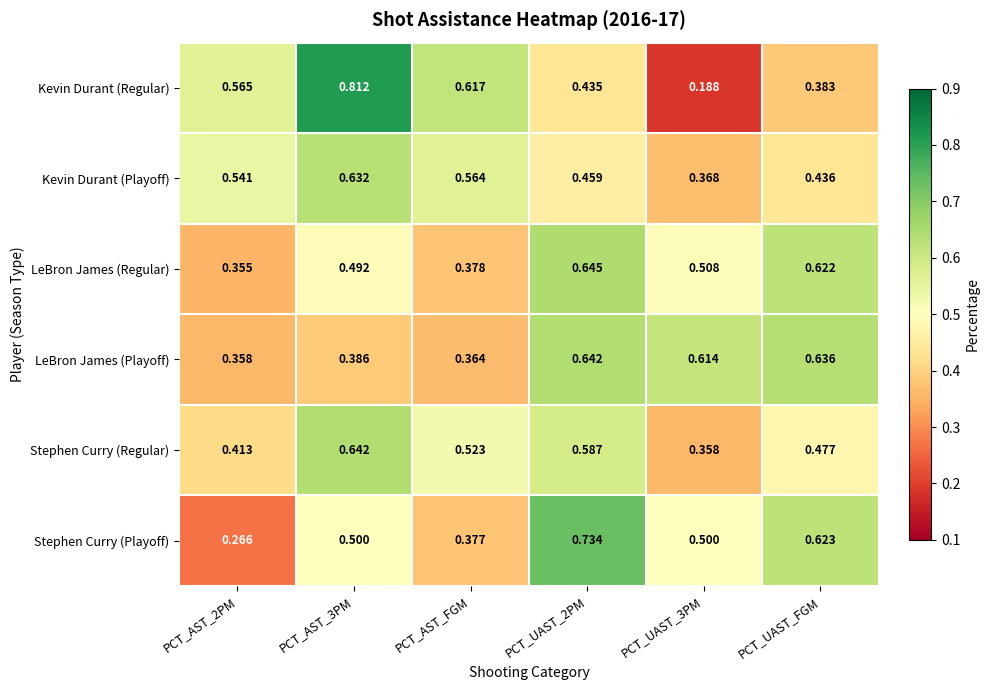

Which series has the widest spread of values?

Kevin Durant (Regular)